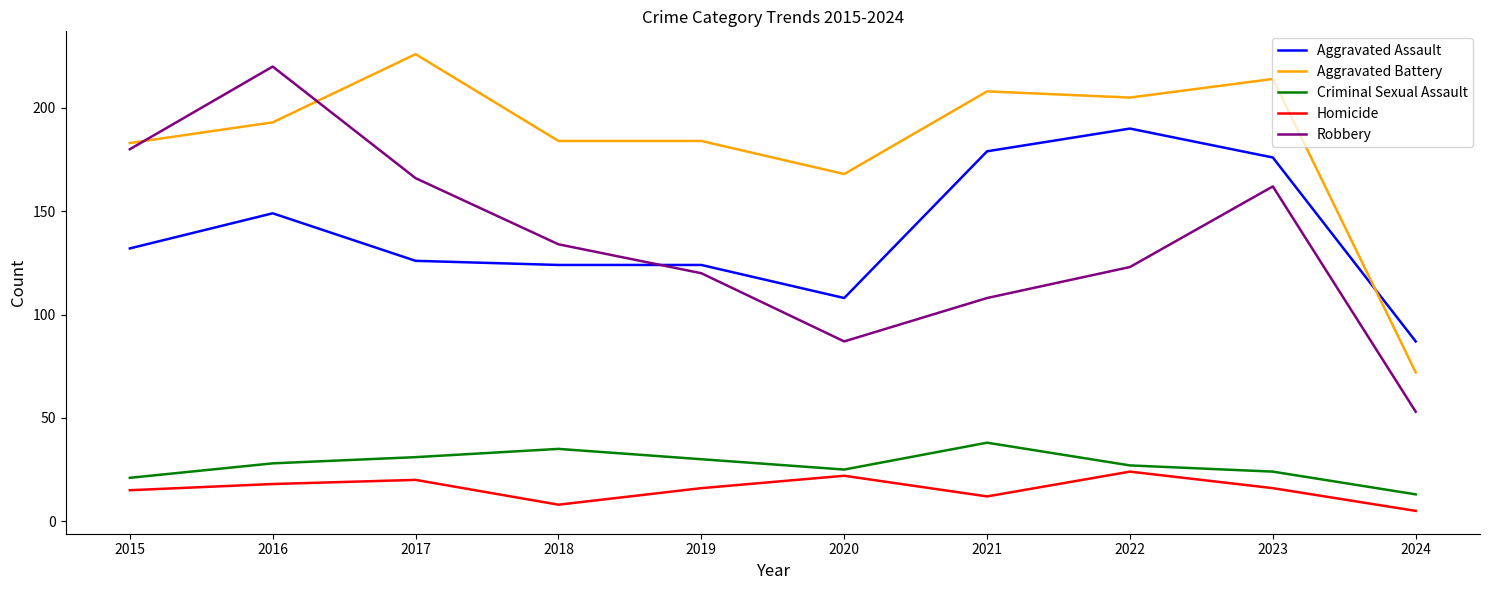

Is the value of Homicide at 2021 greater than the value of Aggravated Assault at 2020?

No